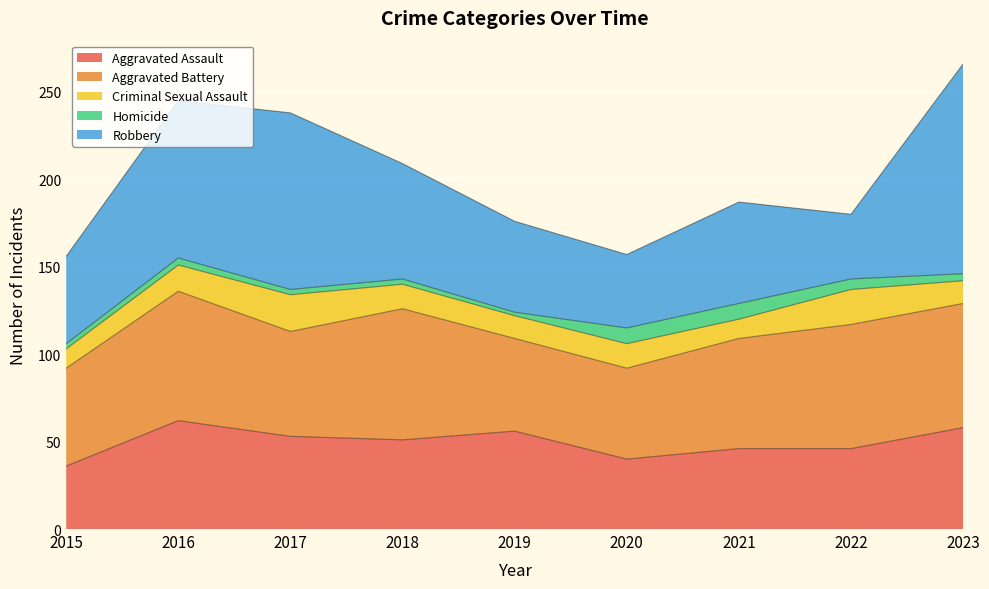

In Aggravated Battery, how many points are higher than both neighbors (excluding endpoints)?

2